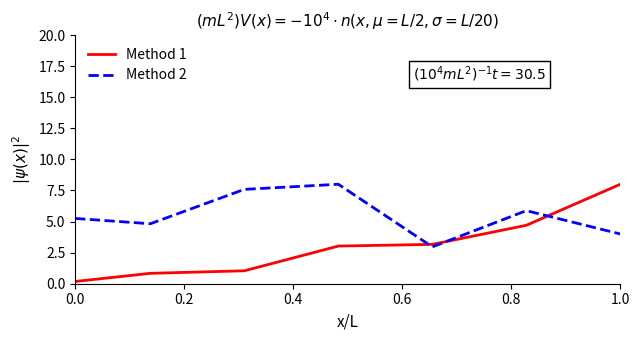

What is the average value of the Method 1 series?

3.0